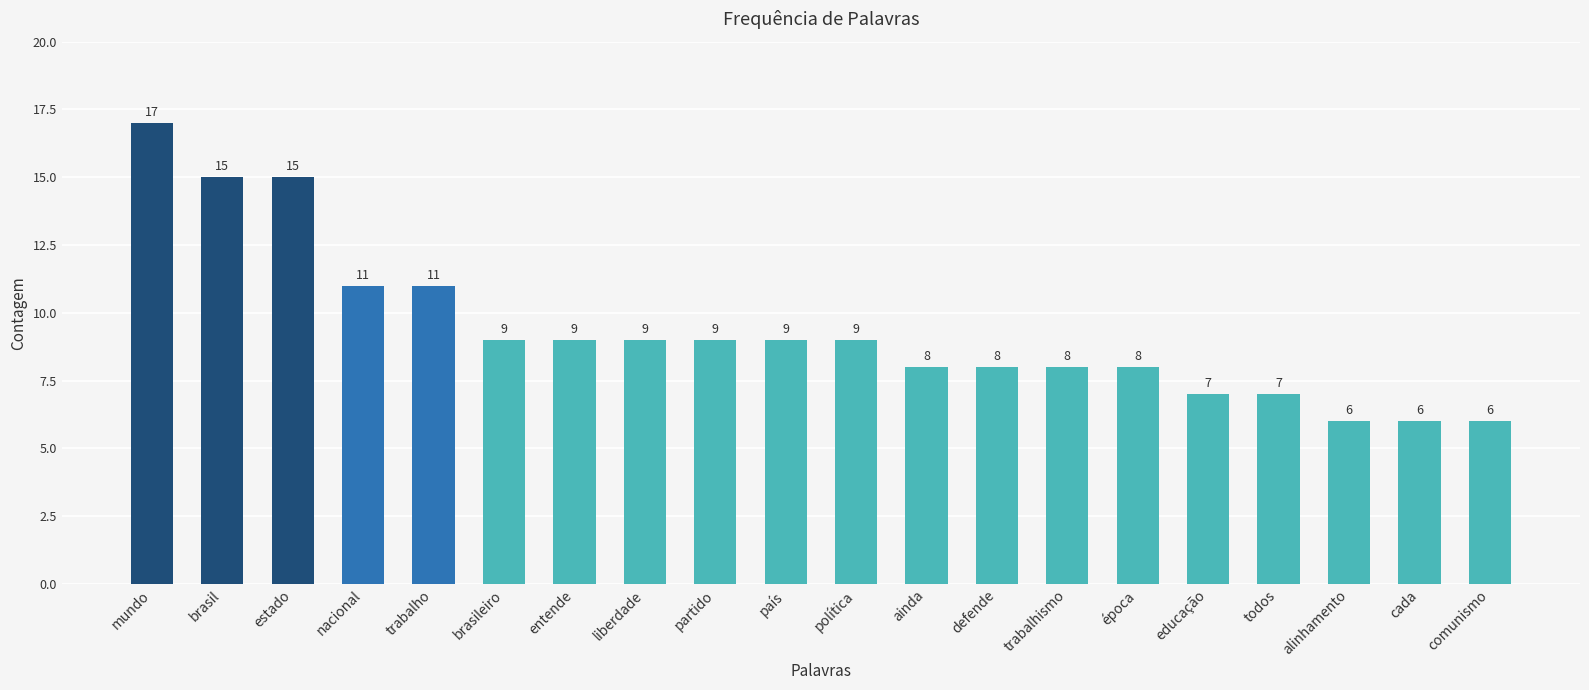

What is the greatest value displayed?

17